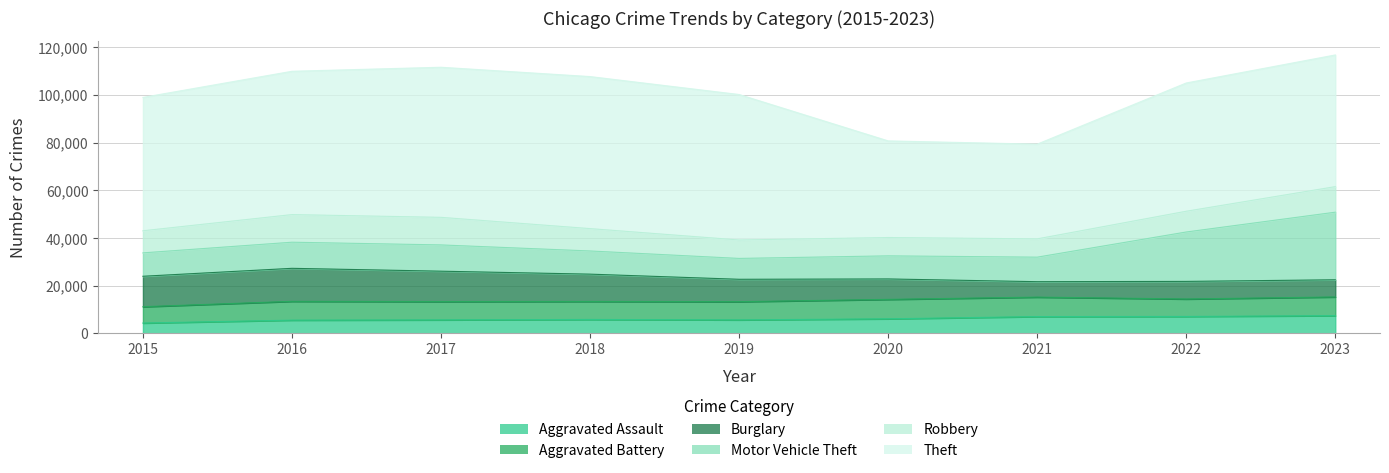

Reading right to left, transcribe all the data shown in this chart.

Aggravated Assault: 2023=7458	2022=7118	2021=7066	2020=6128	2019=5679	2018=5858	2017=5684	2016=5572	2015=4358
Aggravated Battery: 2023=7842	2022=7321	2021=8166	2020=8152	2019=7642	2018=7557	2017=7682	2016=7891	2015=6847
Burglary: 2023=7193	2022=7377	2021=6463	2020=8566	2019=9381	2018=11442	2017=12731	2016=13833	2015=12763
Motor Vehicle Theft: 2023=28344	2022=20714	2021=10286	2020=9682	2019=8748	2018=9718	2017=11016	2016=10951	2015=9808
Robbery: 2023=10712	2022=8703	2021=7663	2020=7685	2019=7731	2018=9376	2017=11561	2016=11582	2015=9265
Theft: 2023=55219	2022=53782	2021=39718	2020=40513	2019=60997	2018=63750	2017=62935	2016=60092	2015=55919